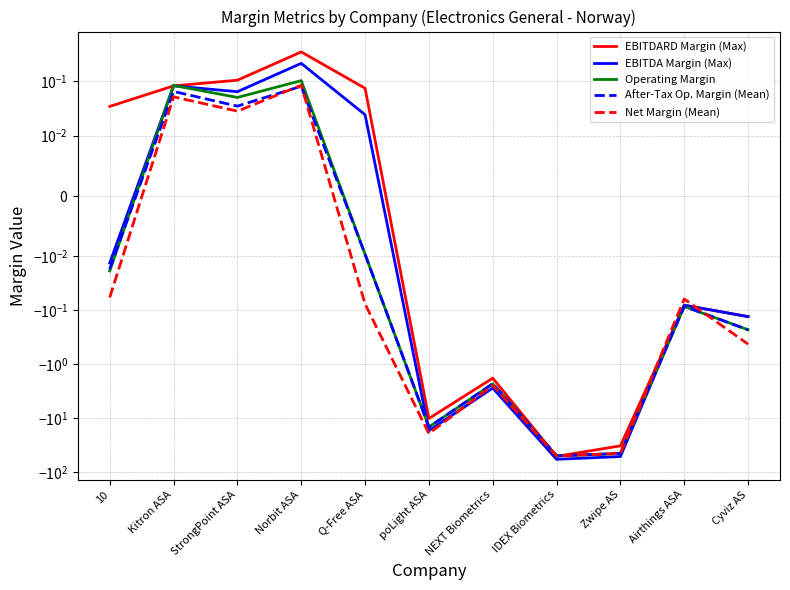

At which category does Net Margin (Mean) reach its first local peak?

Kitron ASA